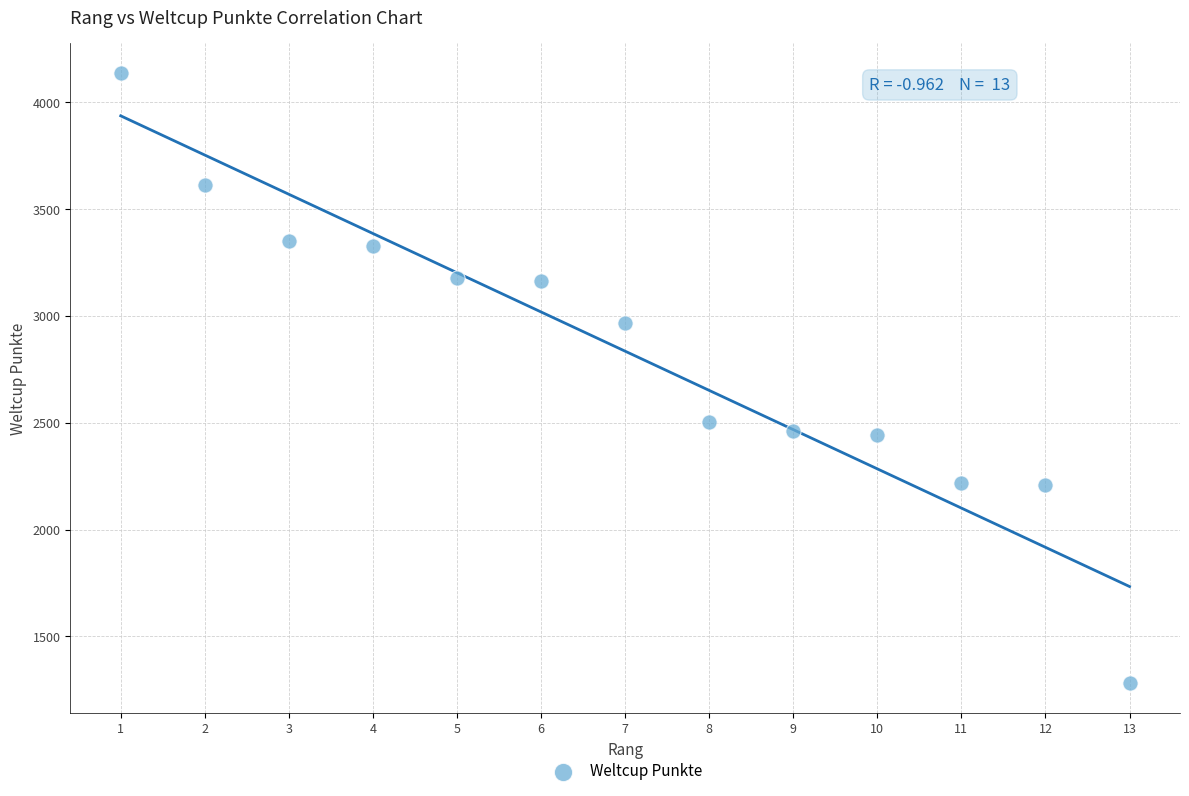

What is the range of Y values (max minus min)?

2852